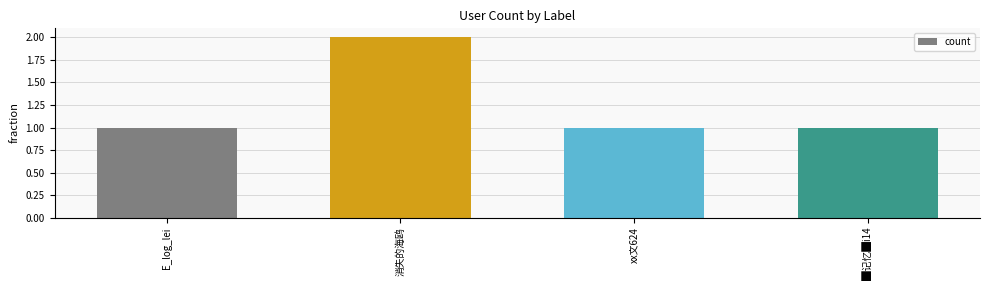

How many values are between 1 and 2?

4